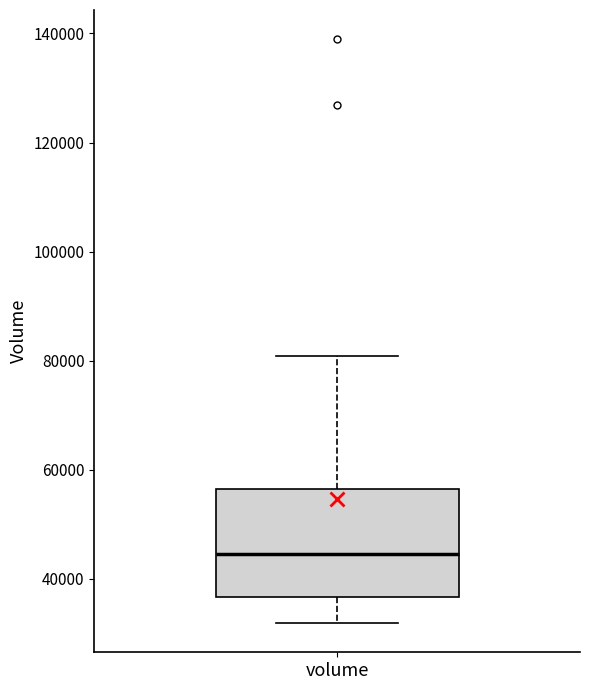

Read this box plot against the y-axis: the position of the median line, the range covered by the box, and the ends of both whiskers. The values are not printed on the chart, so give them approximately, as read against the axis.

median 44000, box 36000 to 56000, whiskers 32000 to 80000